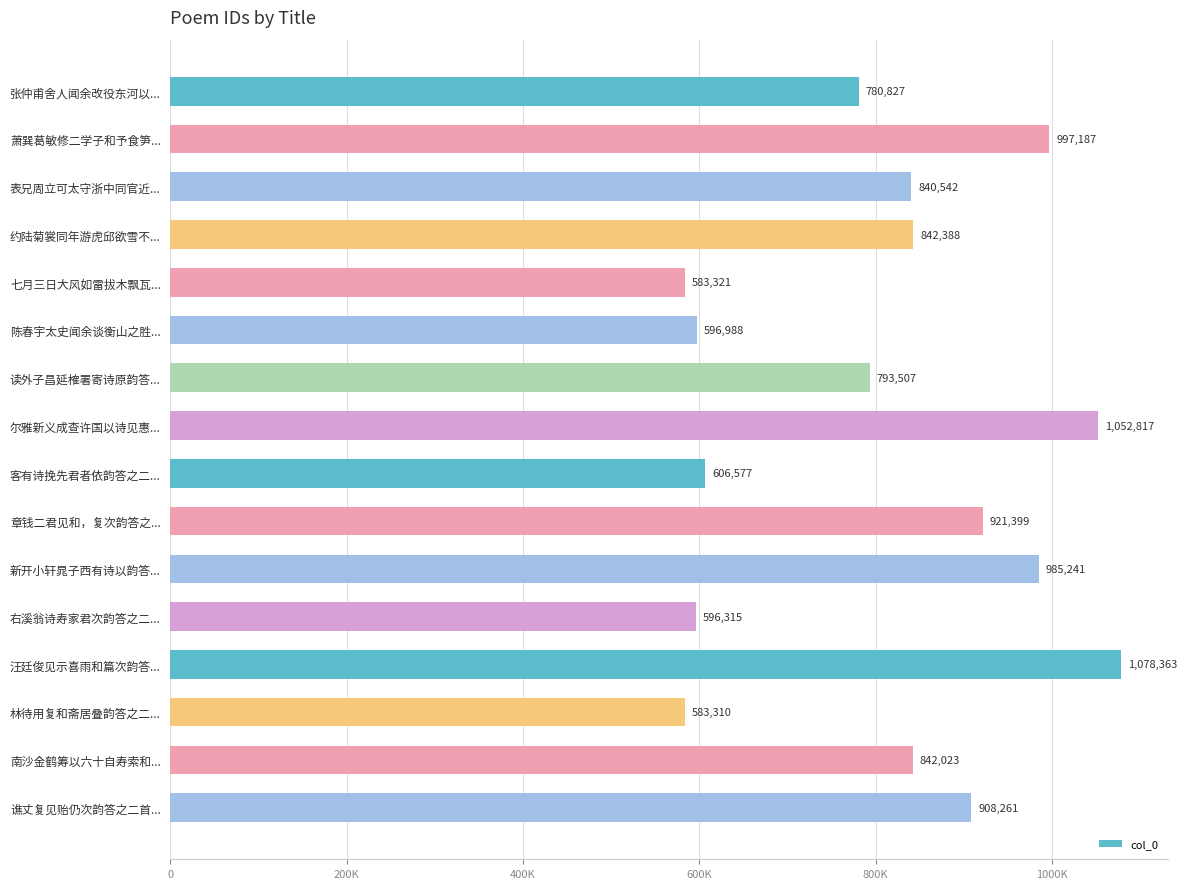

What is the average value?

813067